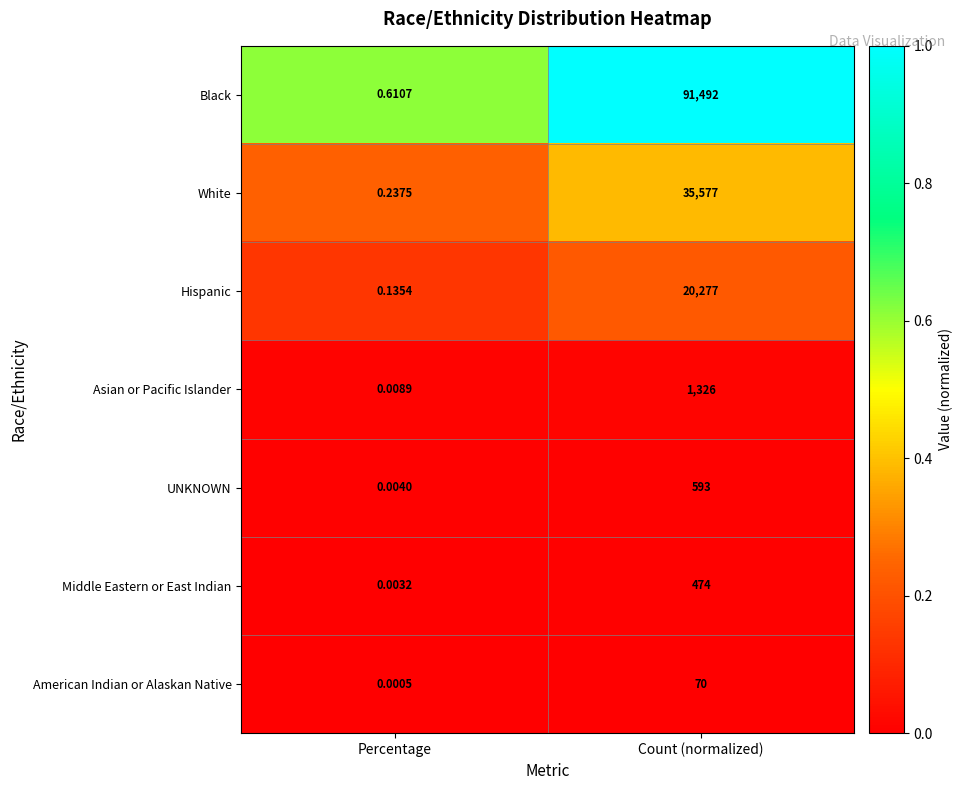

List the series in order of their peak value, lowest first.

American Indian or Alaskan Native, Middle Eastern or East Indian, UNKNOWN, Asian or Pacific Islander, Hispanic, White, Black